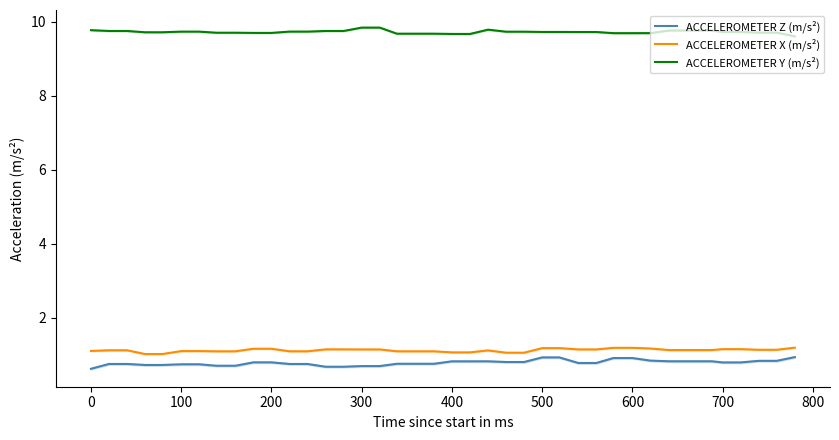

Is it true that ACCELEROMETER Y (m/s²) equals 13.2 at 300?

False